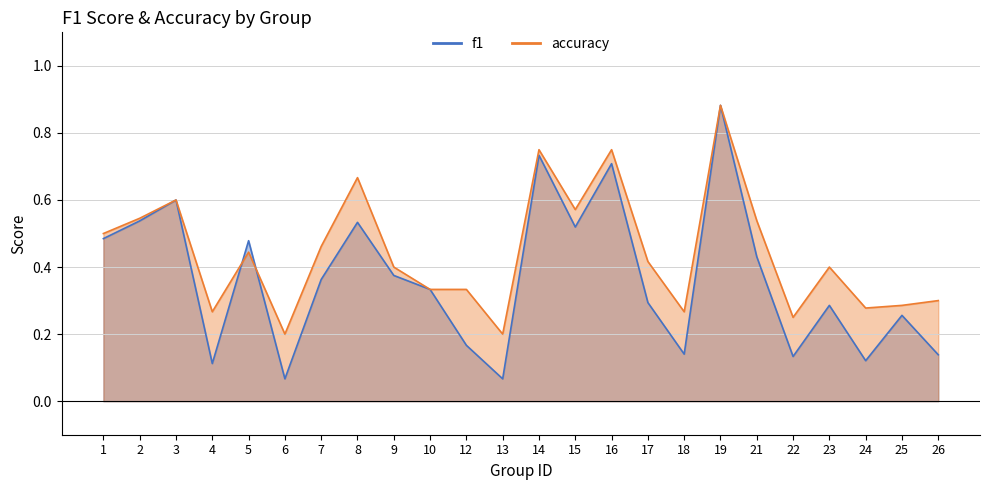

How many categories are shown in the chart?

24